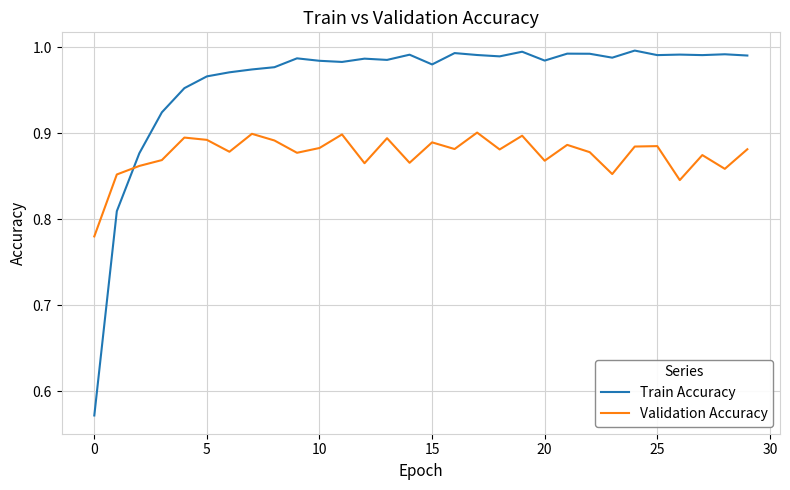

What is the difference between the maximum and minimum values in the Validation Accuracy series?

0.1